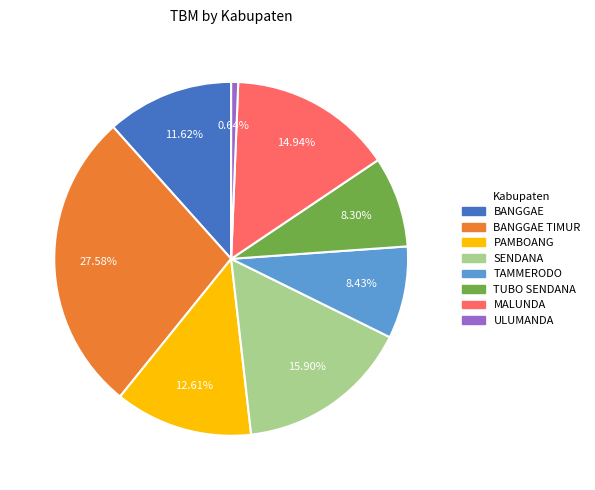

What is the ratio of the value at MALUNDA to the value at BANGGAE?

1.3